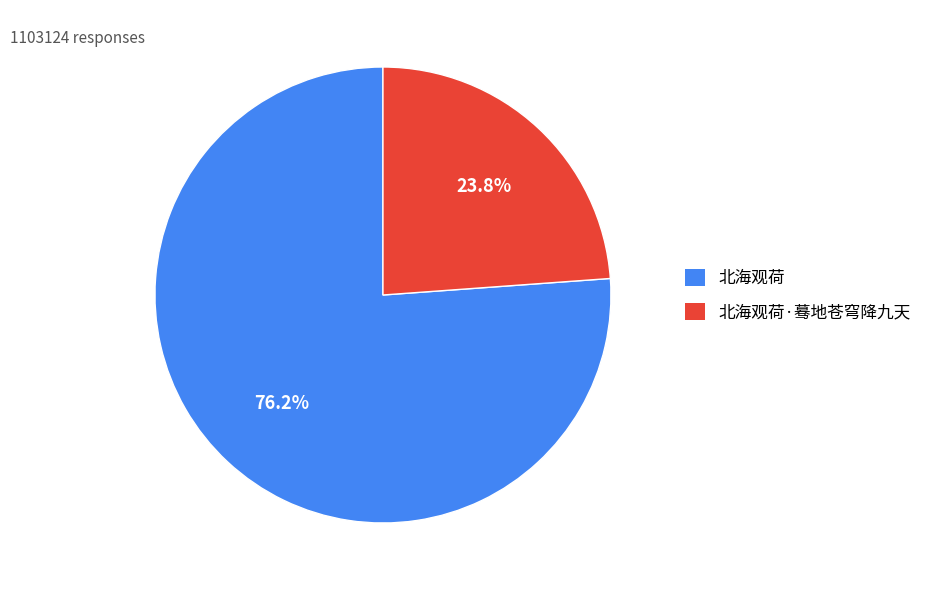

What is the ratio of the value at 北海观荷 to the value at 北海观荷·蓦地苍穹降九天?

3.2